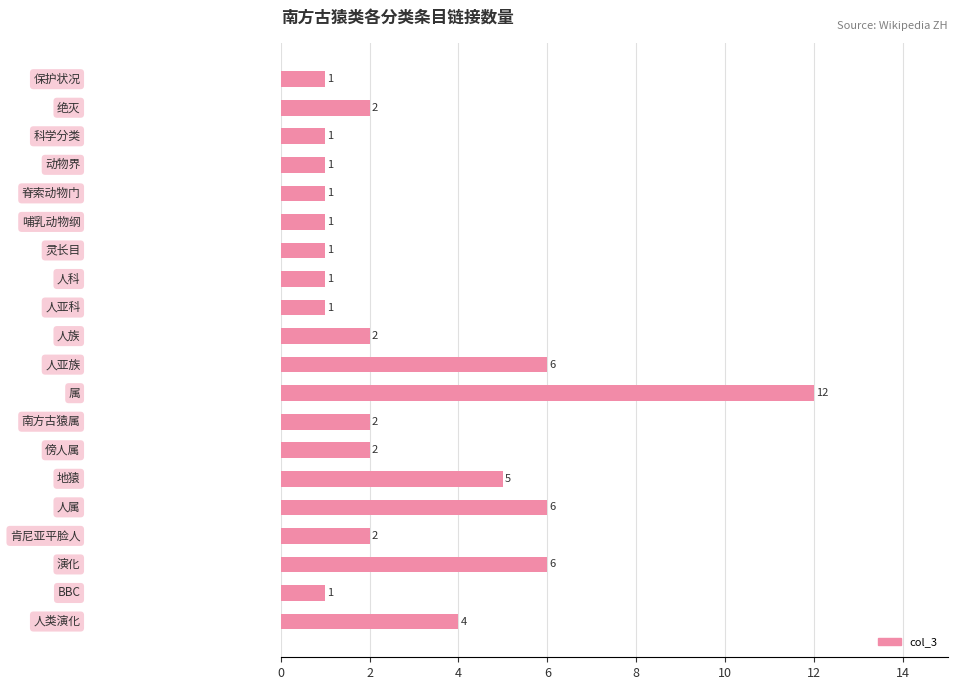

What is the value of the 2nd bar from the top?

2